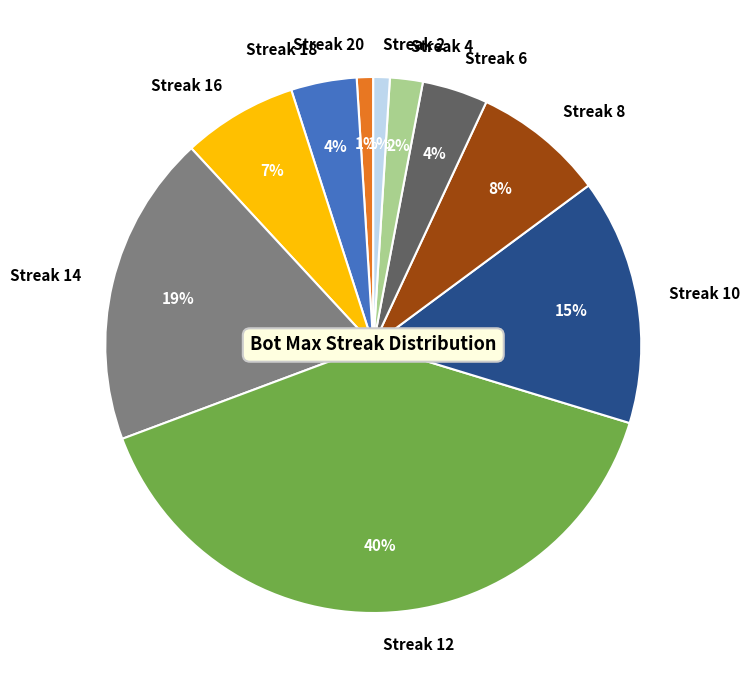

To the nearest percent, what is the average slice percentage?

10%